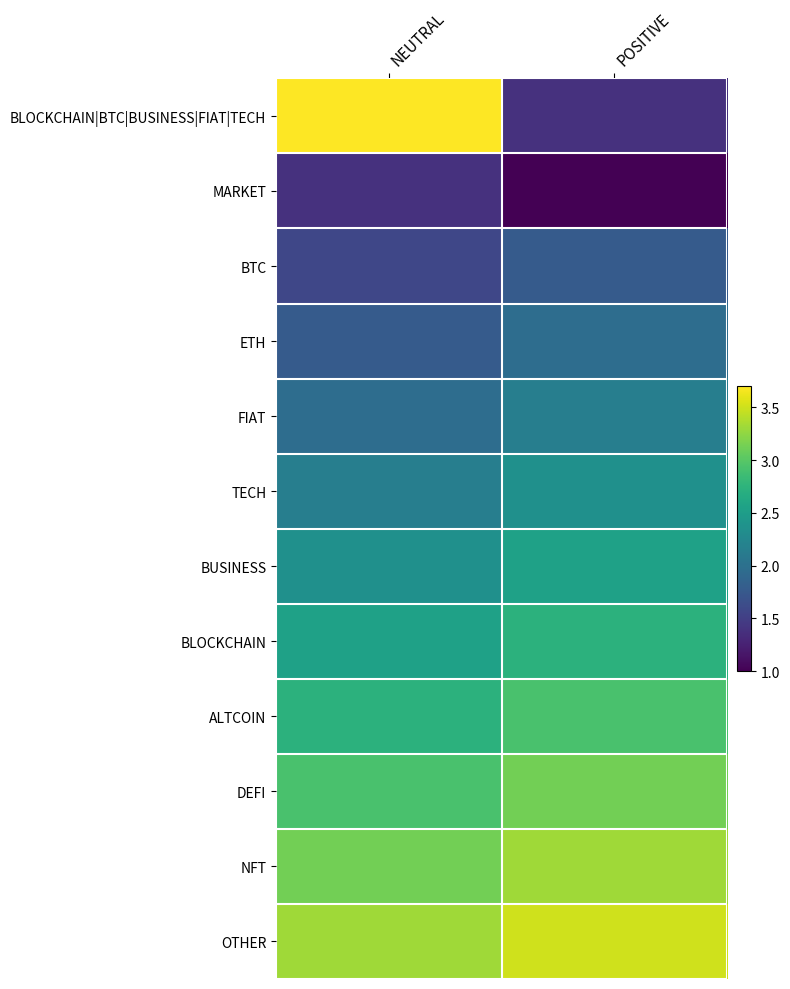

What is the total value across all series at POSITIVE?

28.8